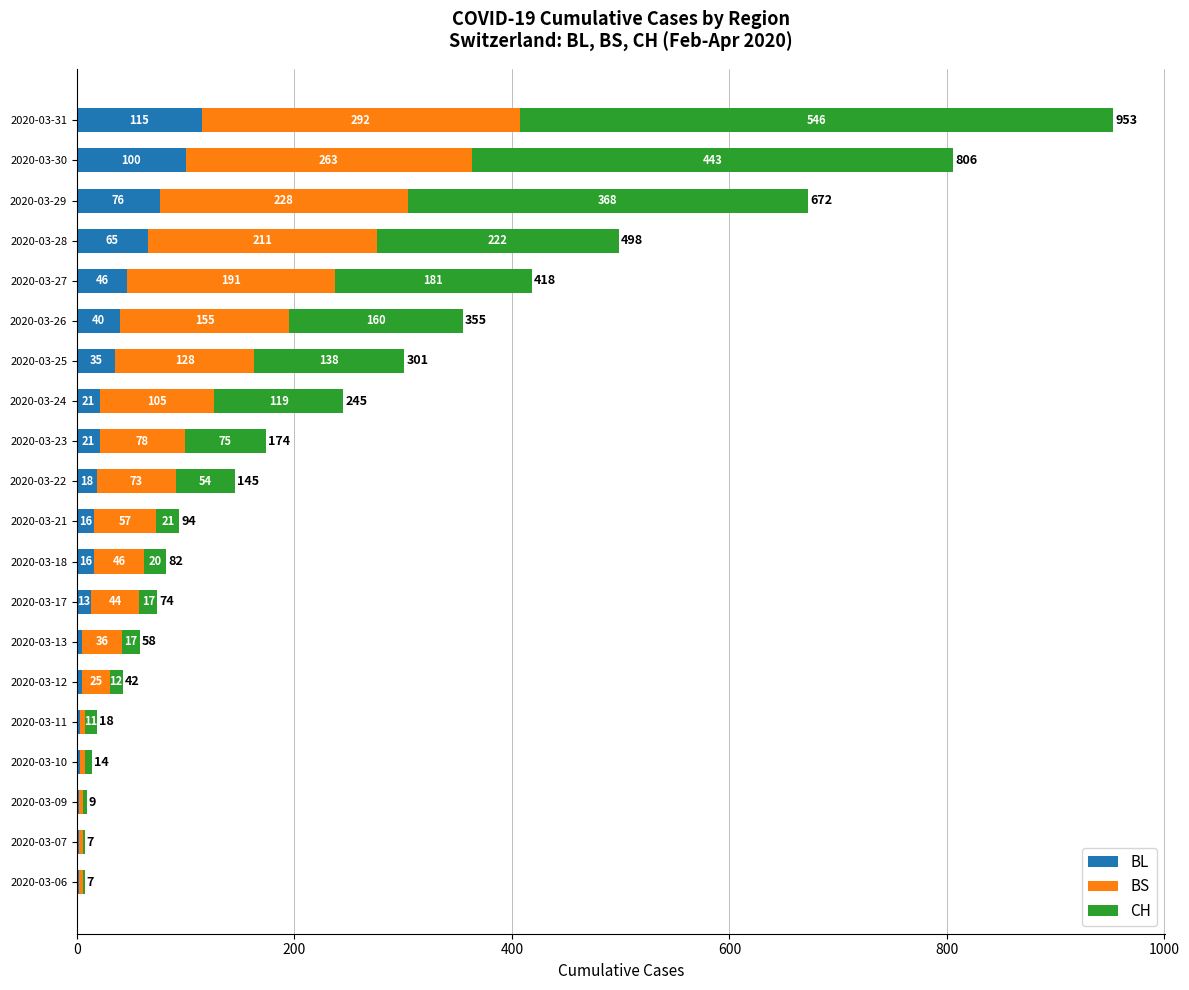

What is the total value across all series at 2020-03-28?

498